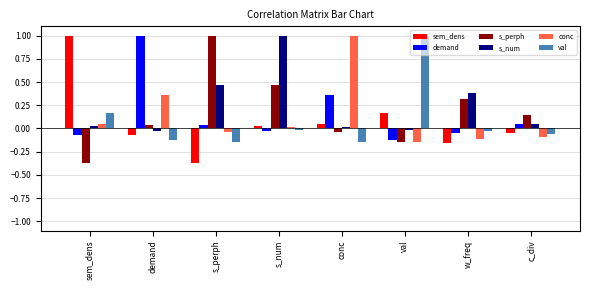

The val series shows -0.0 at conc. True or false?

False